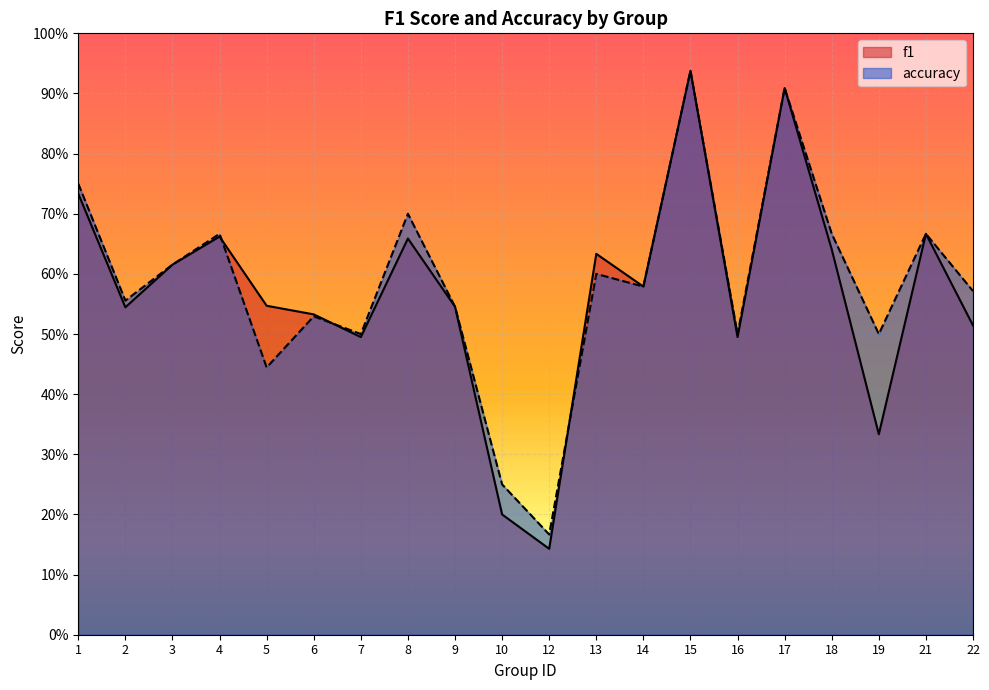

Reading left to right, what are all the values shown in this chart?

f1: 1=0.7	2=0.5	3=0.6	4=0.7	5=0.5	6=0.5	7=0.5	8=0.7	9=0.5	10=0.2	12=0.1	13=0.6	14=0.6	15=0.9	16=0.5	17=0.9	18=0.6	19=0.3	21=0.7	22=0.5
accuracy: 1=0.8	2=0.6	3=0.6	4=0.7	5=0.4	6=0.5	7=0.5	8=0.7	9=0.5	10=0.2	12=0.2	13=0.6	14=0.6	15=0.9	16=0.5	17=0.9	18=0.7	19=0.5	21=0.7	22=0.6